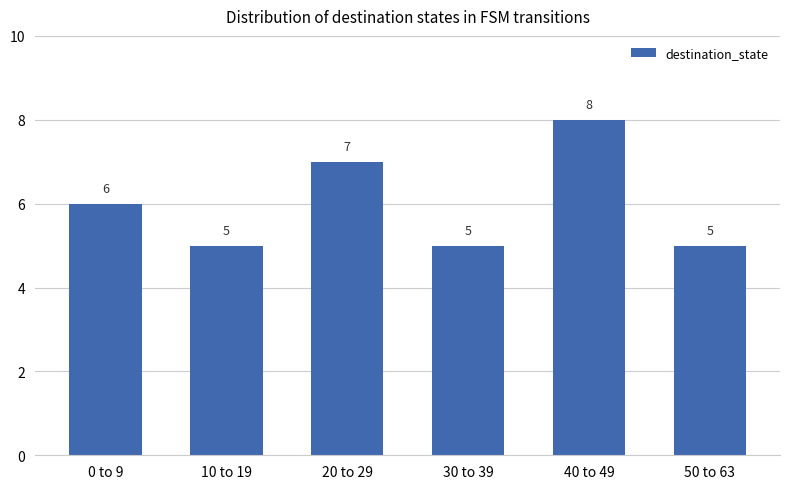

True or false: the data shows 5 at 10 to 19.

True